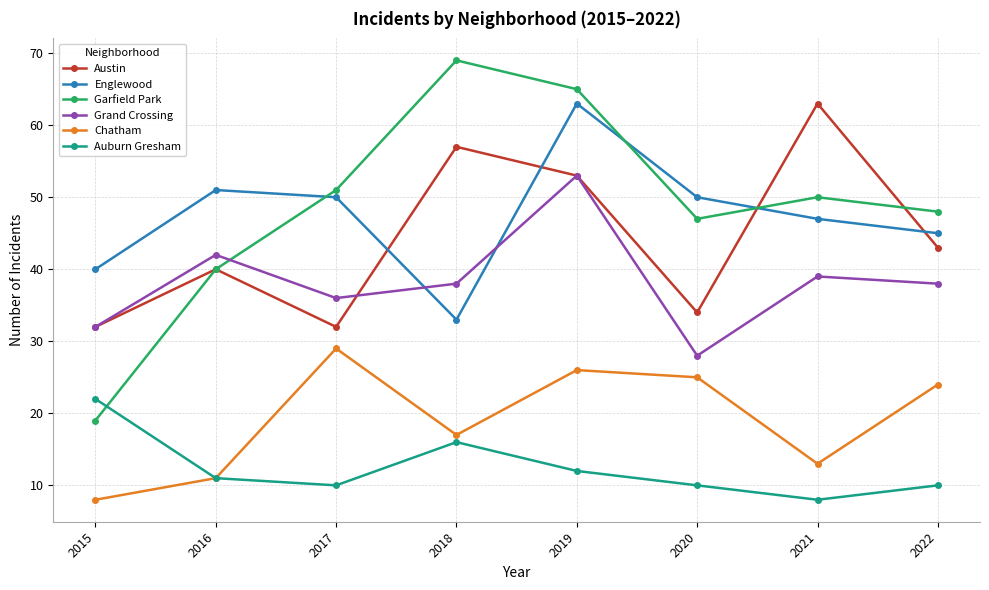

Where is Austin nearest to the value 47?

2022